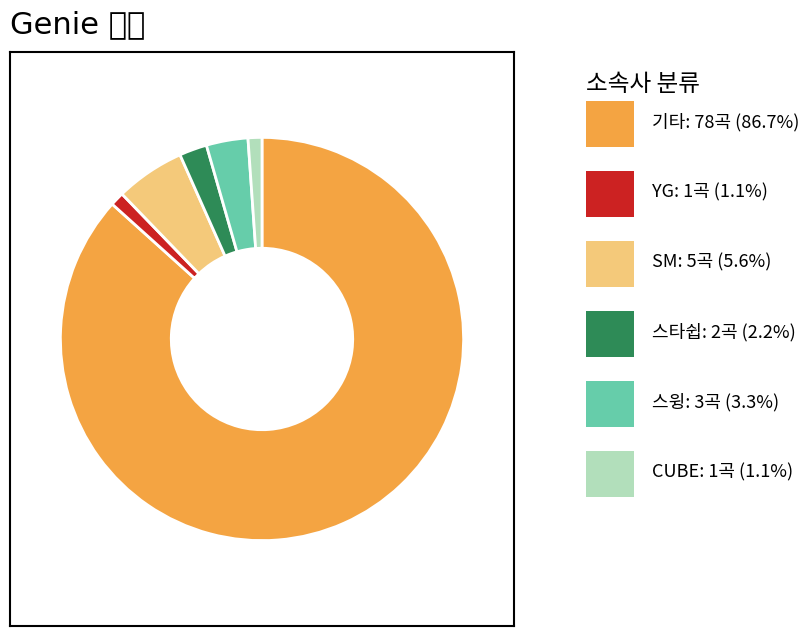

Is there a majority slice in this chart?

Yes